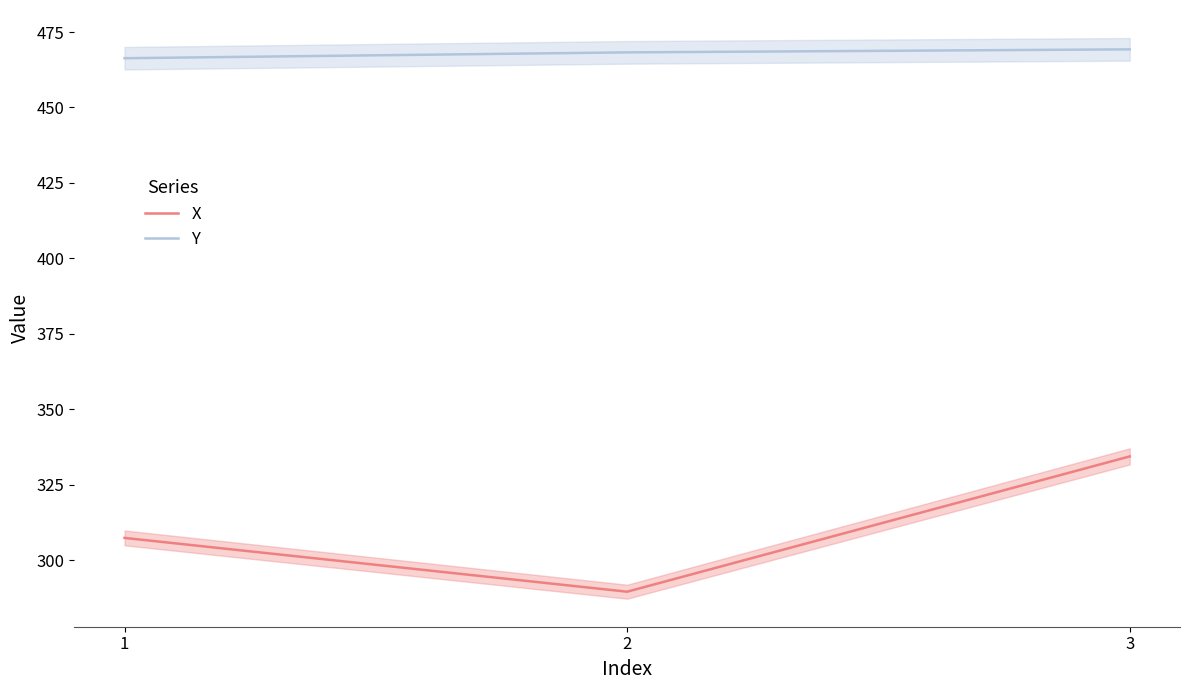

What is the difference between the highest and lowest values at 2?

178.8